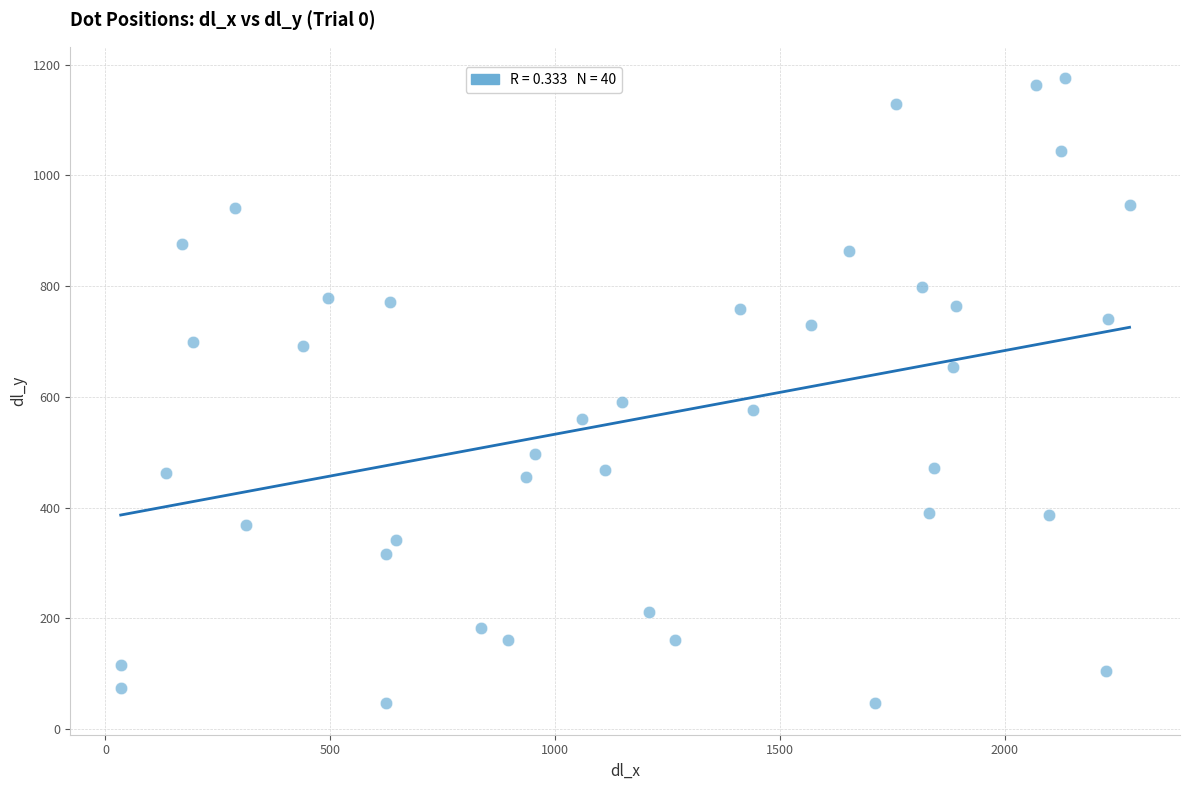

What is the range of X values (max minus min)?

2243